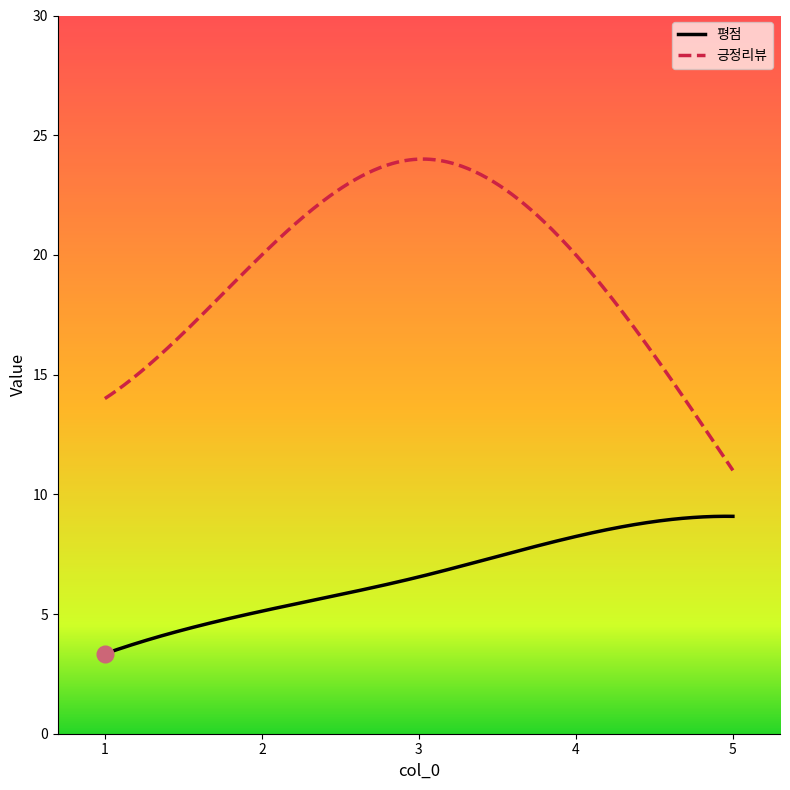

Which series has the widest spread of values?

긍정리뷰